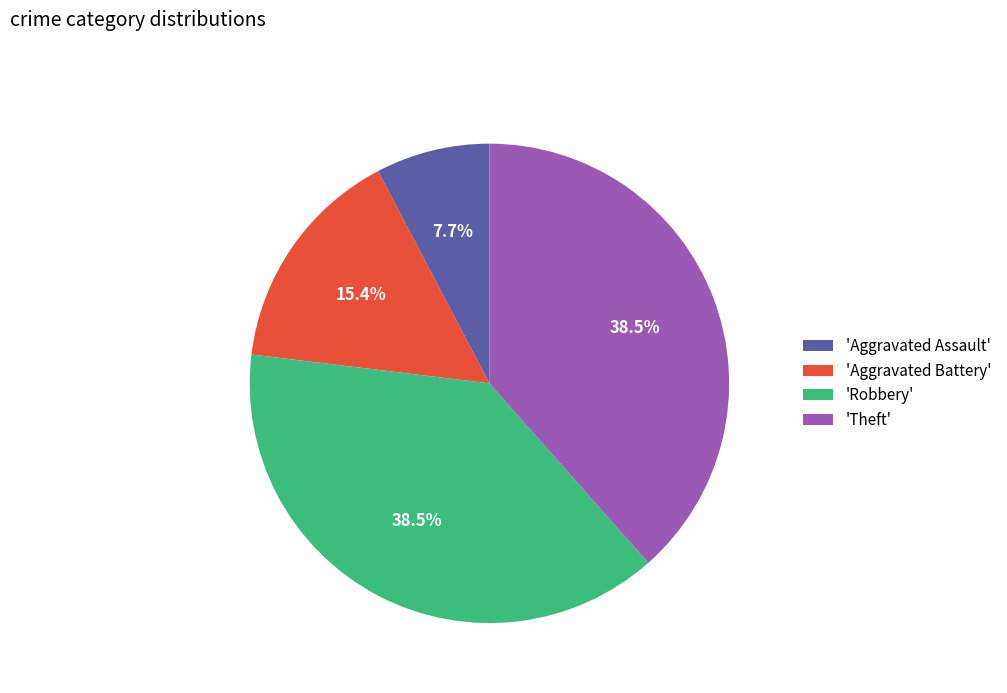

To the nearest percent, what is the average slice percentage?

25%